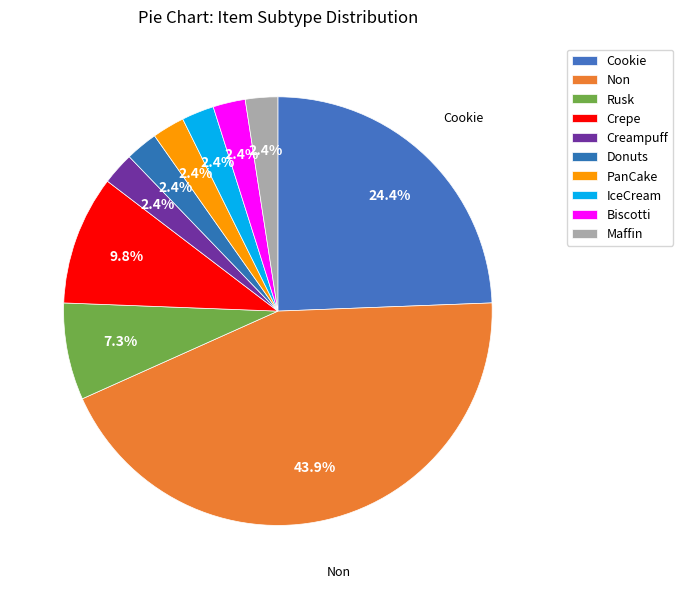

What percentage do Non and Rusk together represent?

51.2%